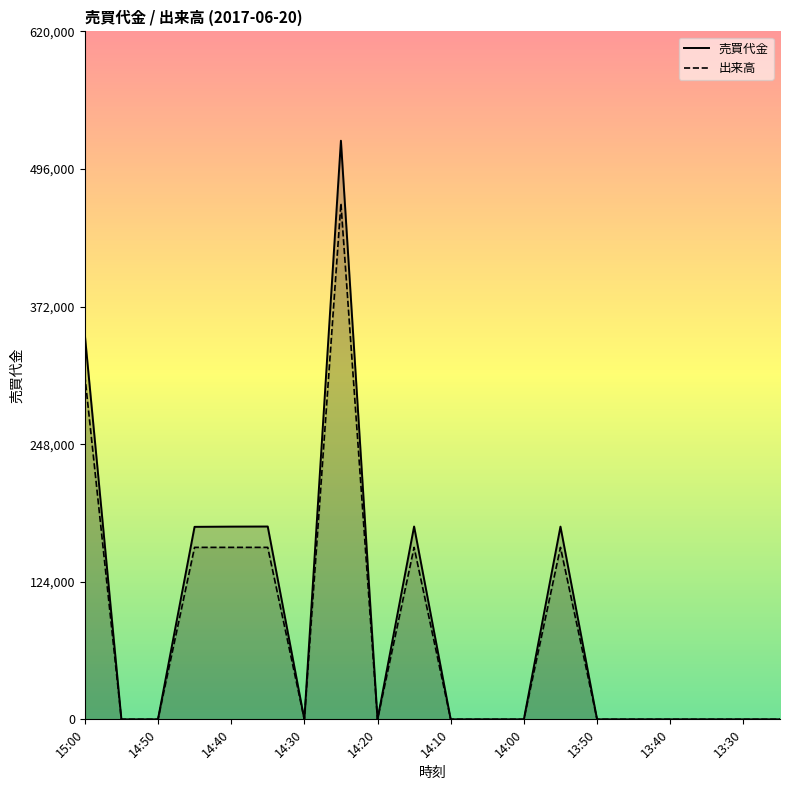

Reading left to right, transcribe all the data shown in this chart.

売買代金: 15:00=347000	14:55=0	14:50=0	14:45=173500	14:40=173700	14:35=173800	14:30=0	14:25=521500	14:20=0	14:15=173800	14:10=0	14:05=0	14:00=0	13:55=173700	13:50=0	13:45=0	13:40=0	13:35=0	13:30=0	13:25=0
出来高: 15:00=310000	14:55=0	14:50=0	14:45=155000	14:40=155000	14:35=155000	14:30=0	14:25=465000	14:20=0	14:15=155000	14:10=0	14:05=0	14:00=0	13:55=155000	13:50=0	13:45=0	13:40=0	13:35=0	13:30=0	13:25=0